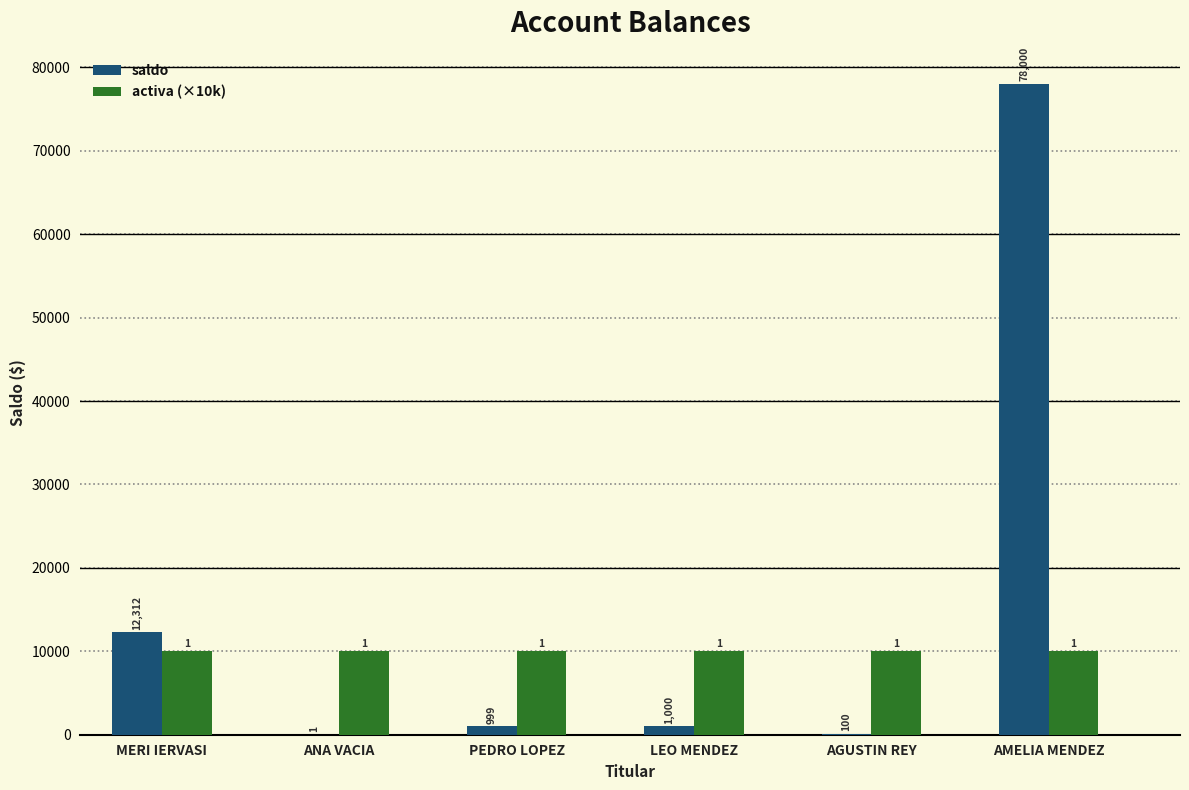

What is the difference between the maximum and minimum values in the saldo series?

77998.8